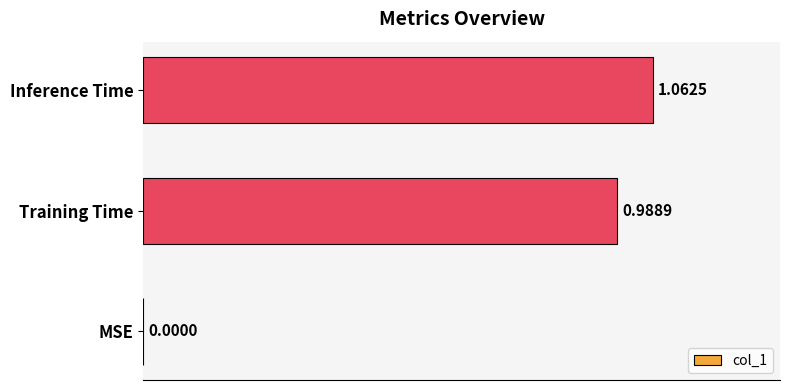

Which category has the highest value across all series?

Inference Time